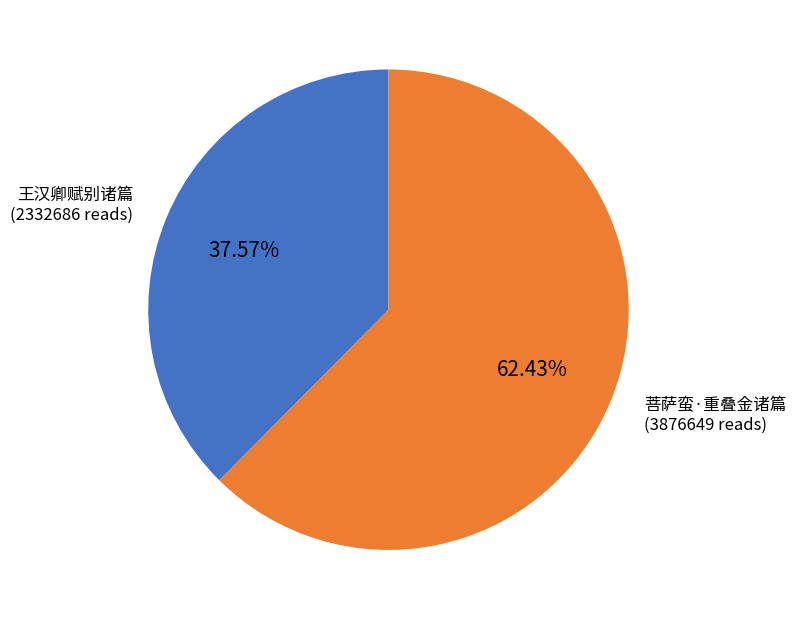

Does any single category account for the majority?

Yes